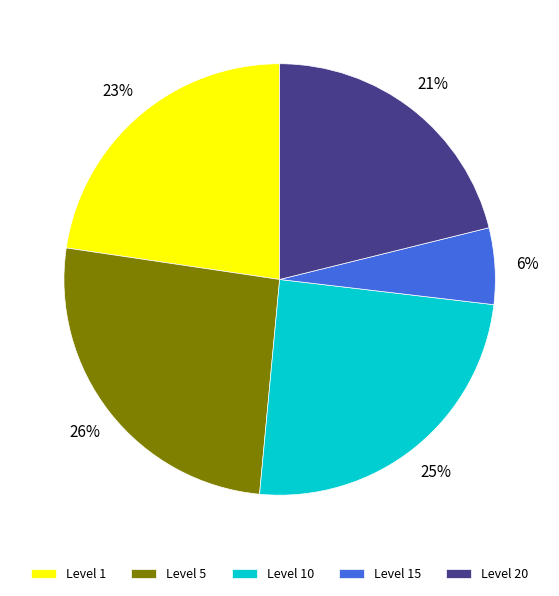

To the nearest percent, what portion does Level 1 represent?

23%